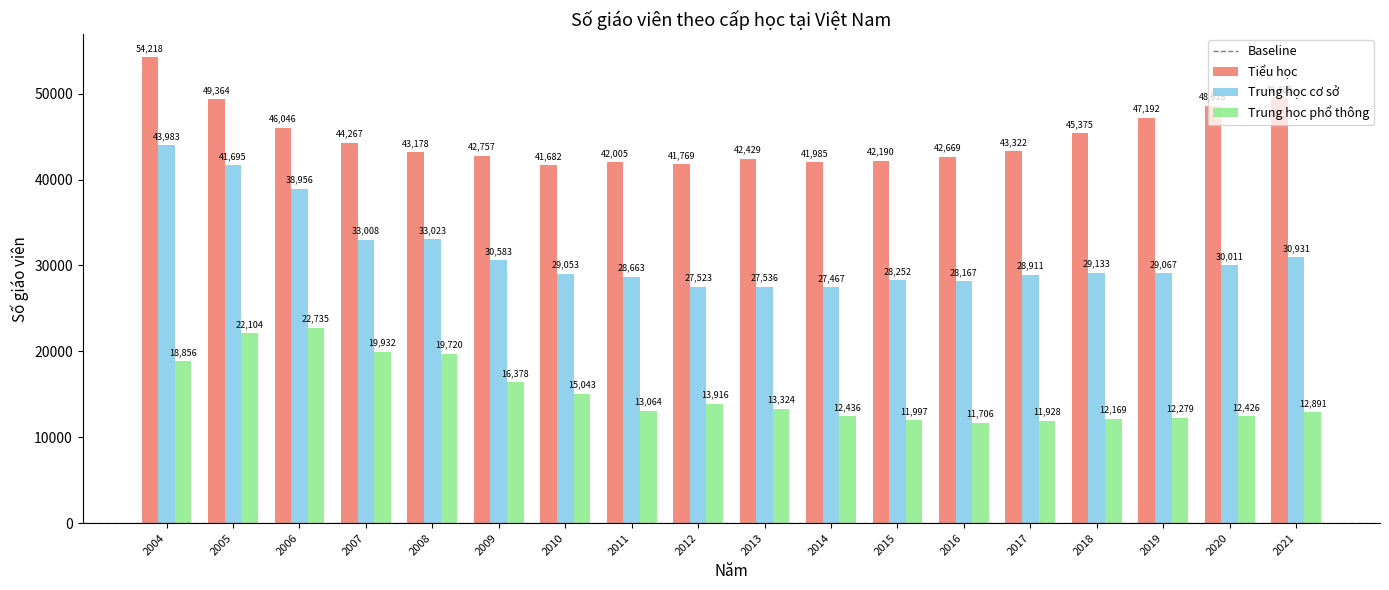

At 2014, list the series in order from smallest to largest.

Trung học phổ thông, Trung học cơ sở, Tiểu học